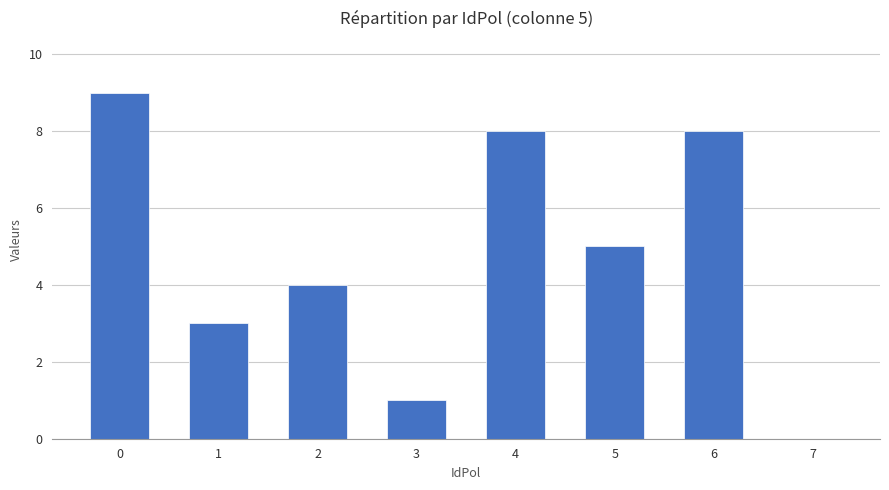

What is the change in value from 3 to 4?

+7